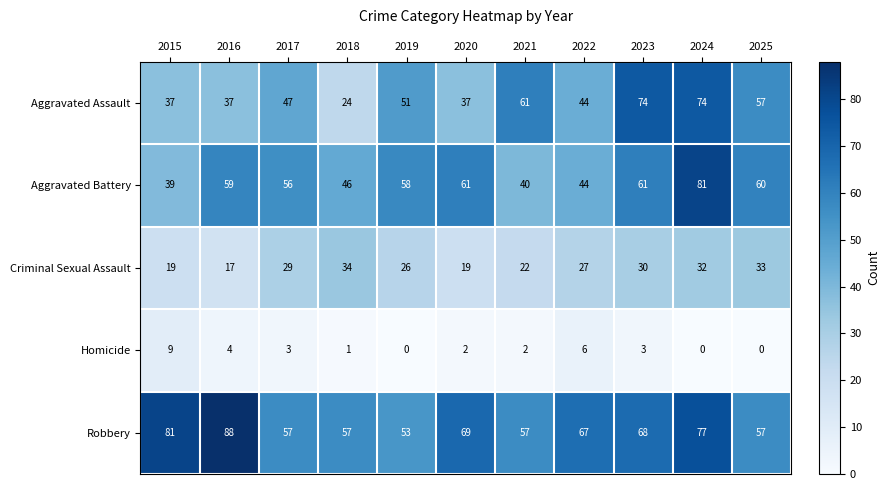

Which series has the largest total across all categories?

Robbery